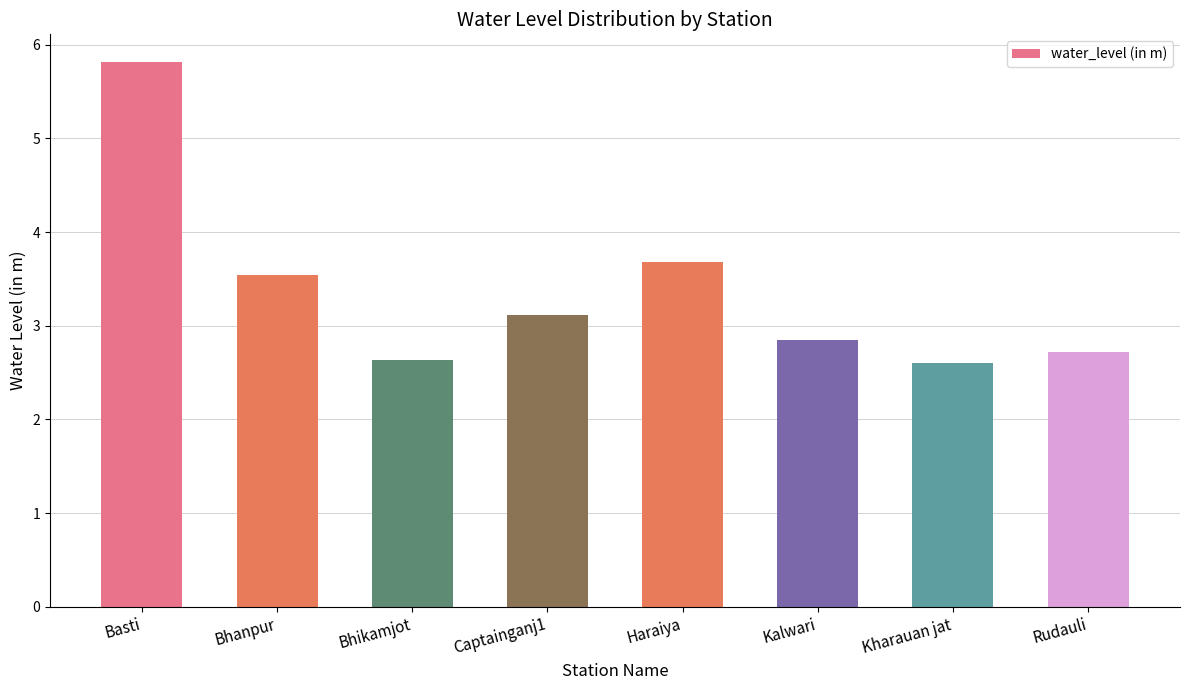

What is the average value?

3.4